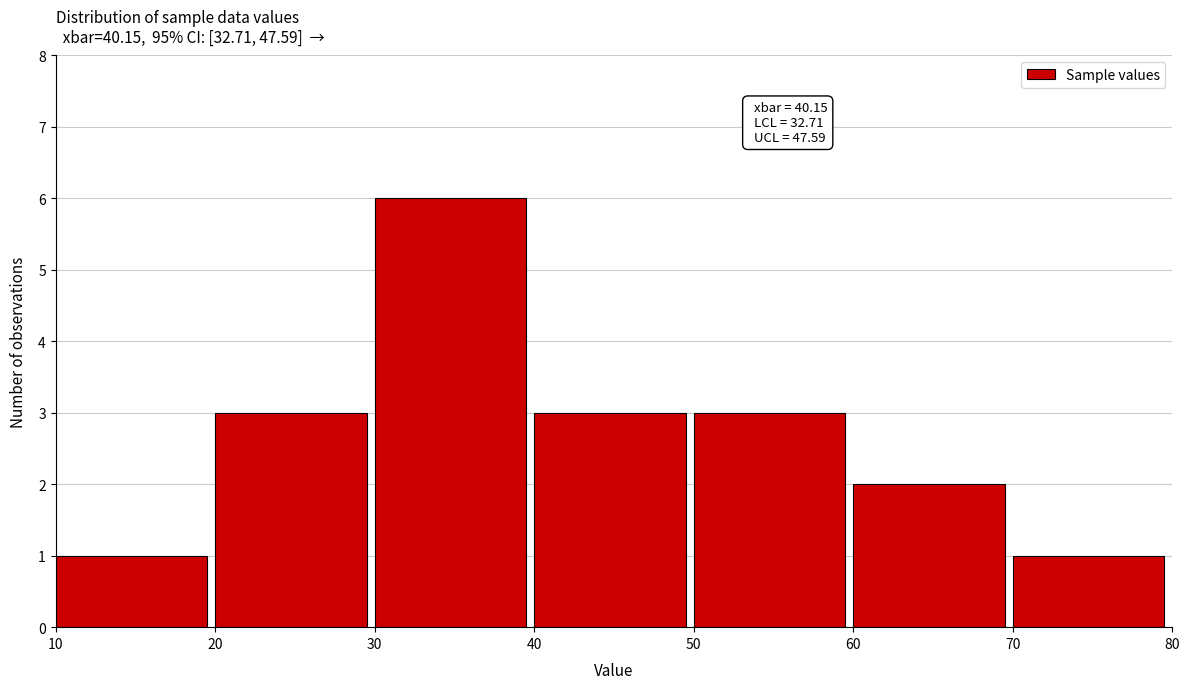

Over which range of the x-axis is the bar tallest?

30 to 40